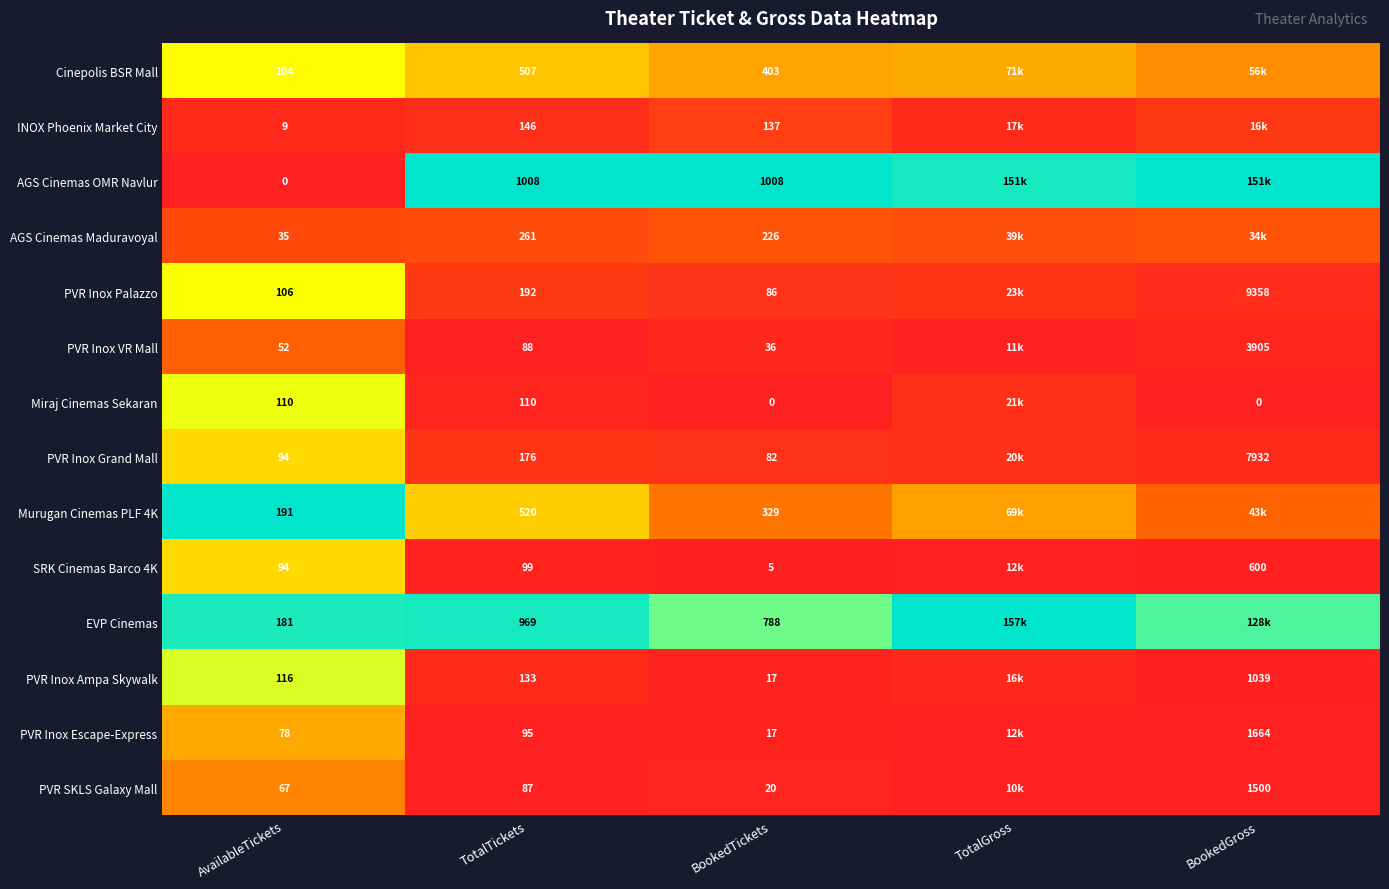

How many data points does each series have?

5